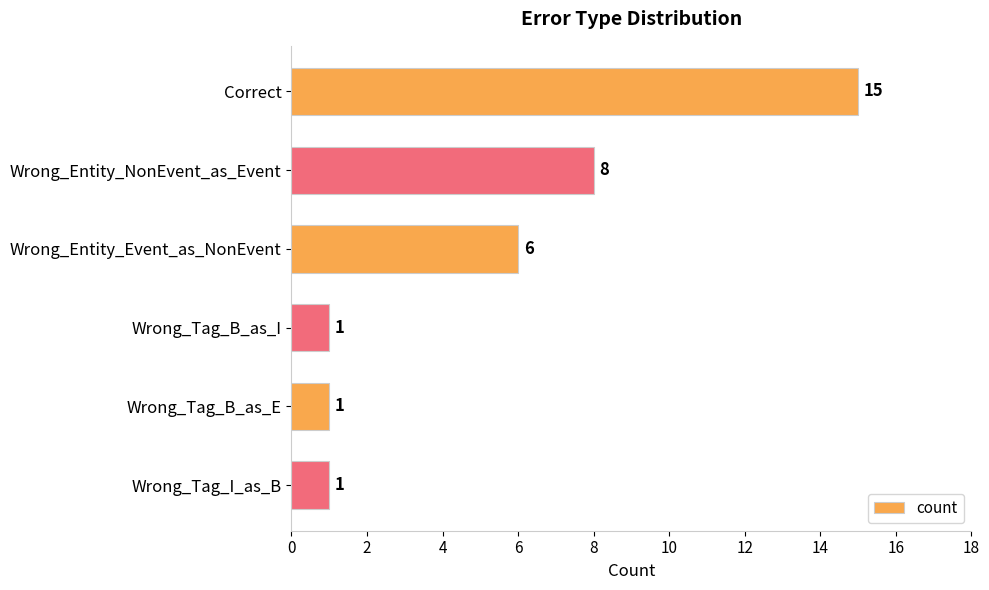

What is the smallest value displayed?

1